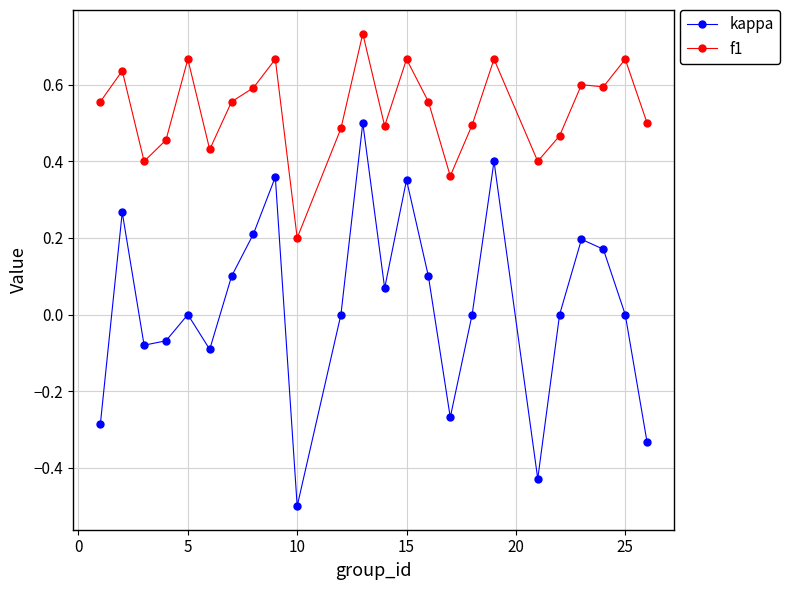

What is the smallest value displayed?

-0.5